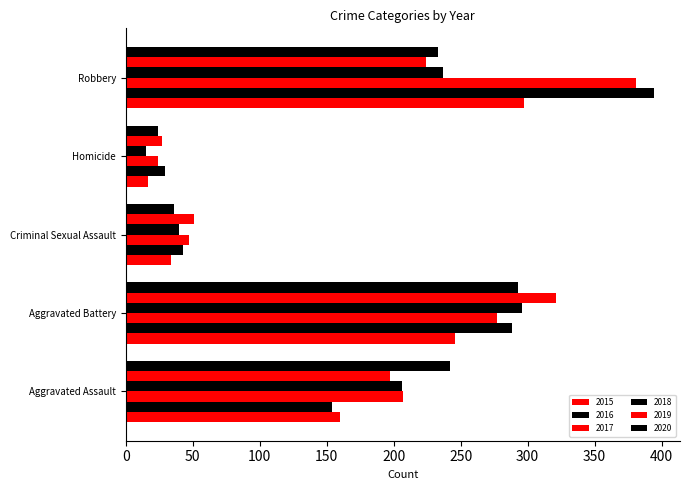

At which label does 2020 first exceed 233?

Aggravated Assault